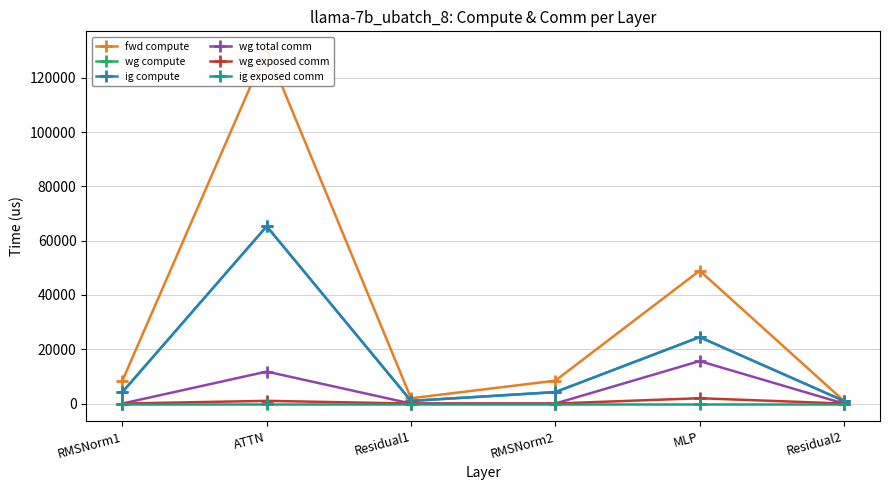

Does the chart display data point markers on the line(s)?

Yes